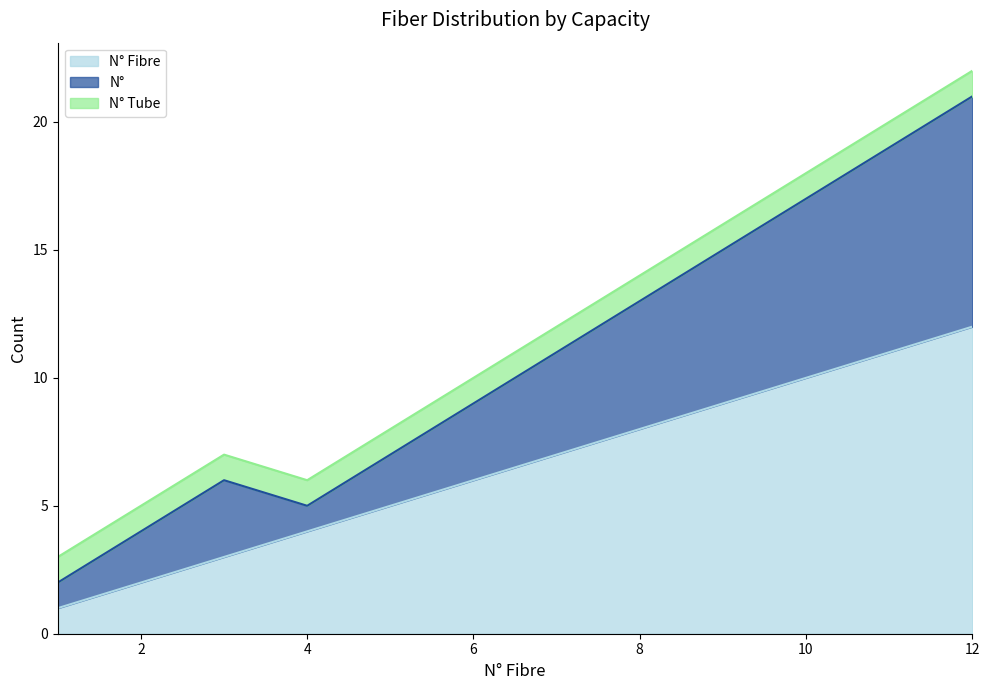

Is the value of N° at 8 greater than the value of N° Fibre at 9?

Yes